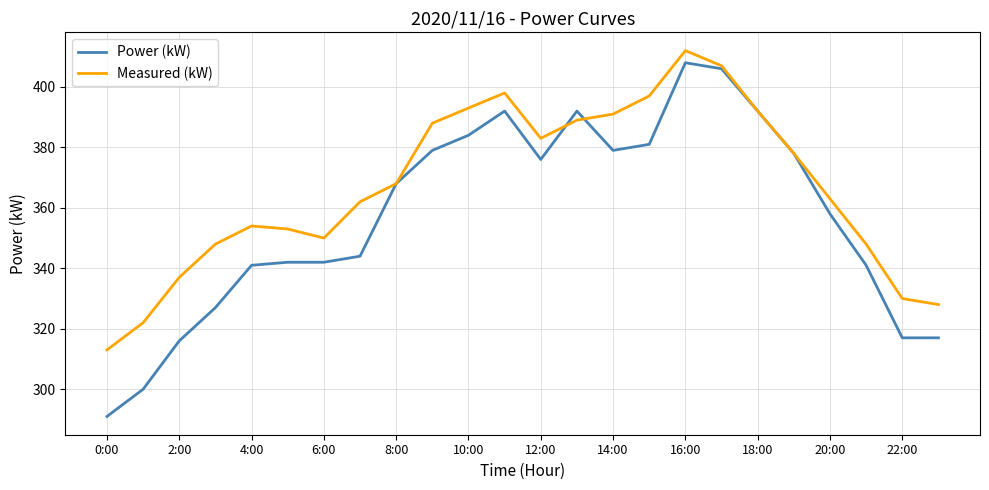

True or false: Measured (kW) has more than 2 interior local peaks.

True